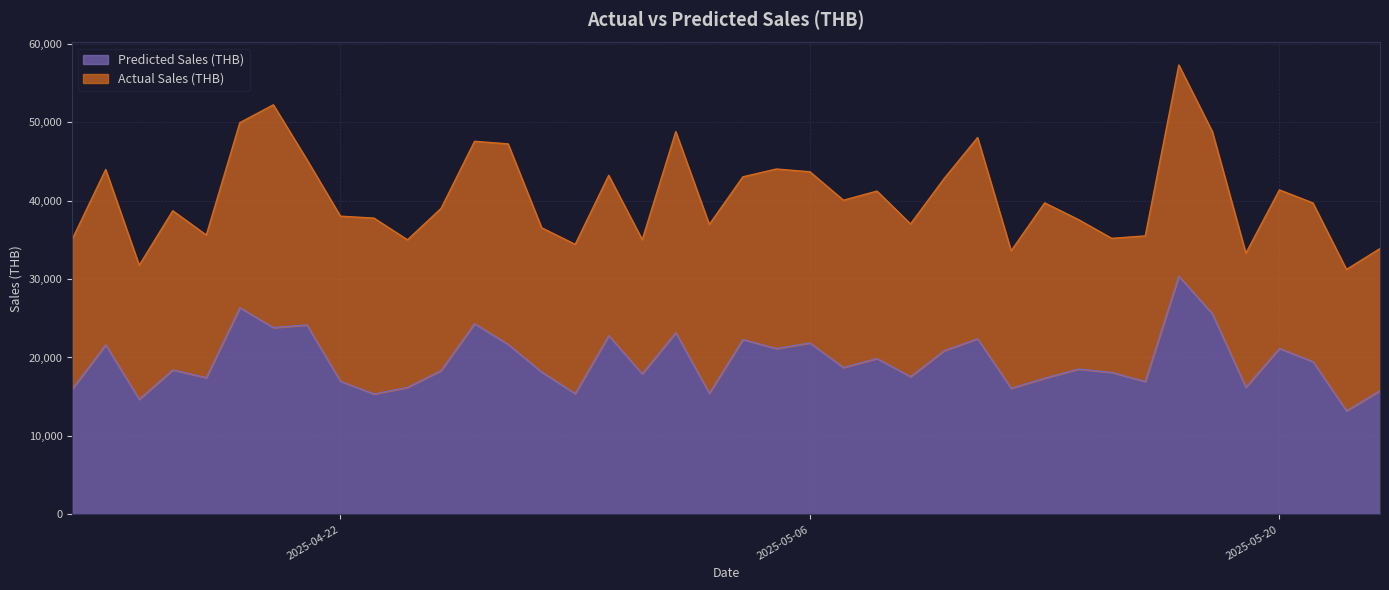

Approximately how many times larger is the value at 2025-04-26 compared to 2025-05-04?

1.1